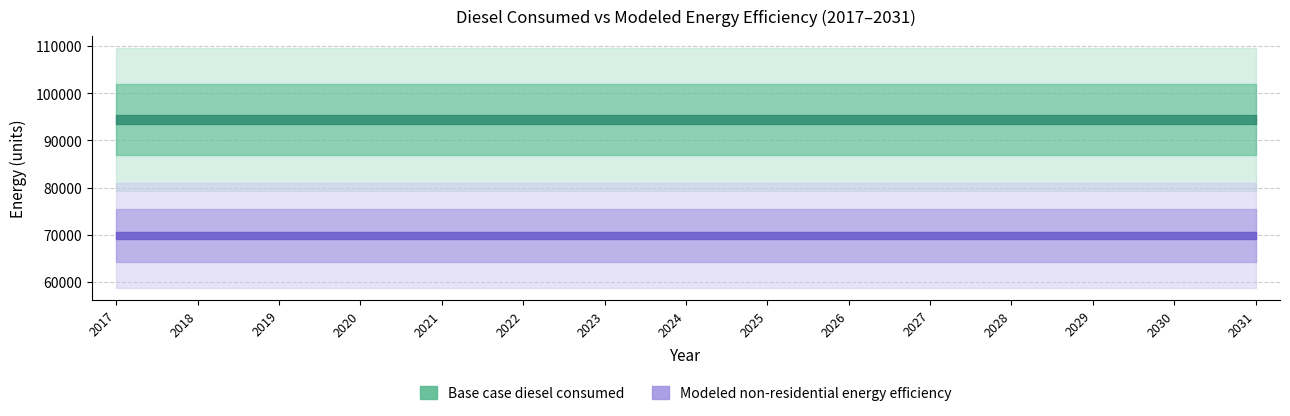

Which has a higher value, 2023 or 2018?

2023